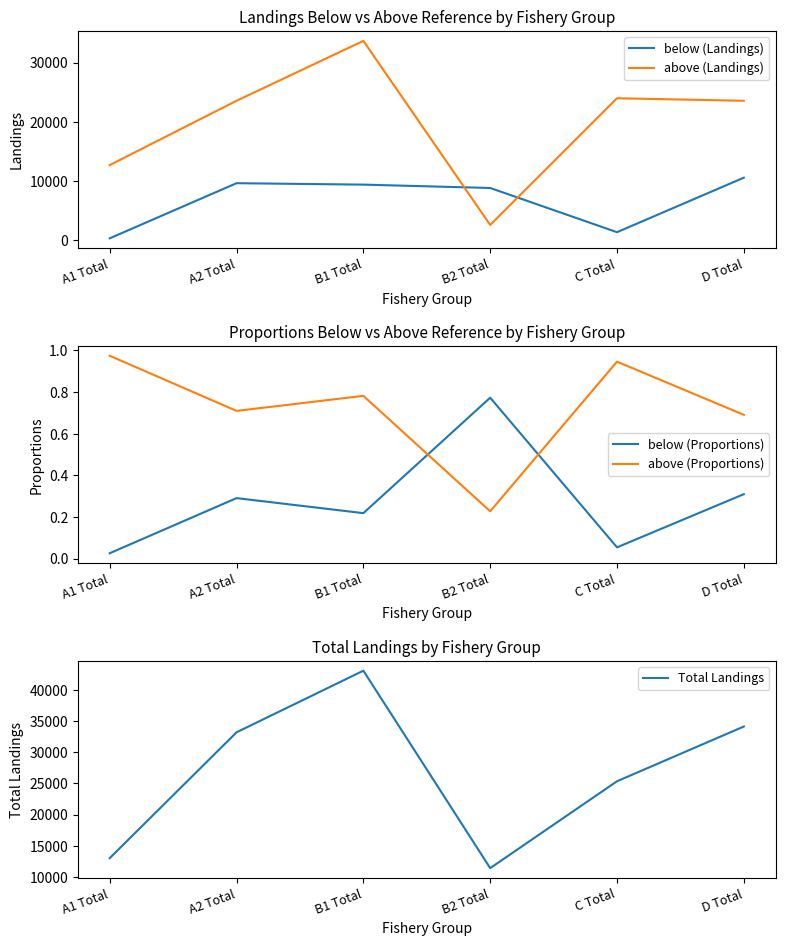

What is the sum of all above (Landings) values?

120047.1